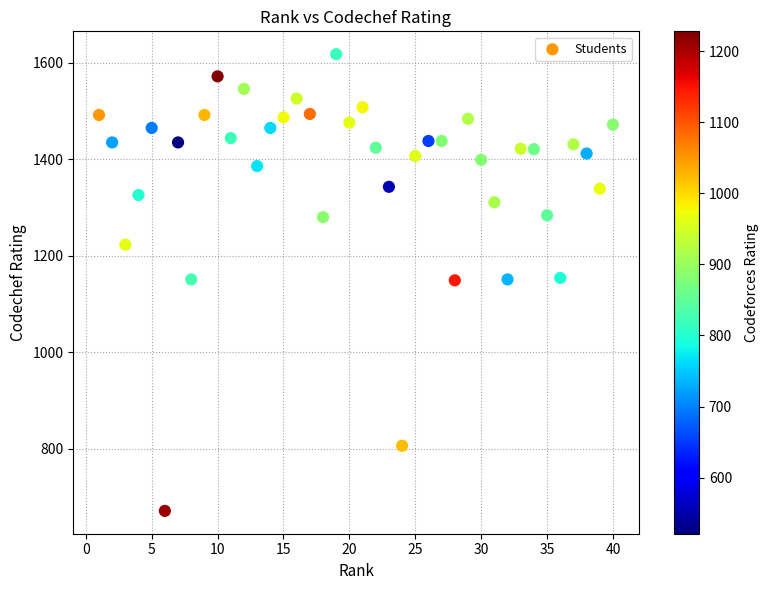

What is the range of Y values (max minus min)?

947